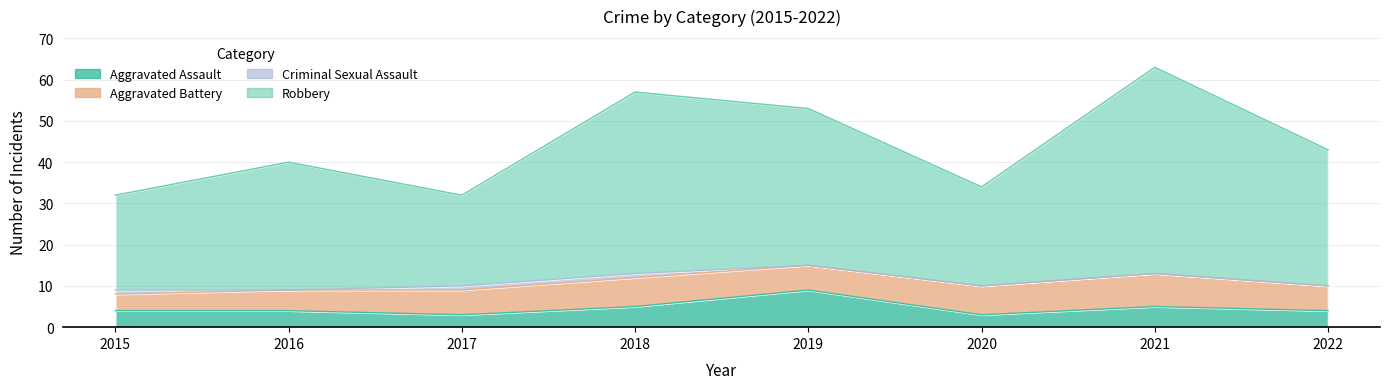

True or false: Aggravated Assault and Robbery cross at least once.

False